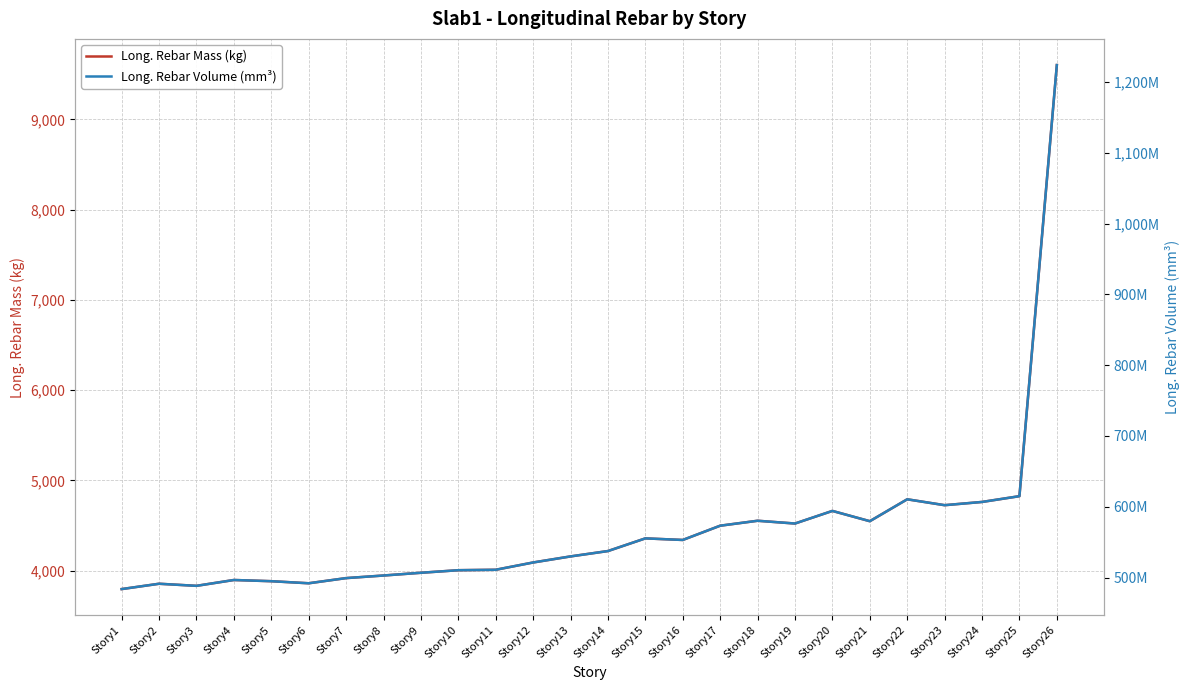

What is the value of the Long. Rebar Mass (kg) point at the 20th from the left?

4661.8